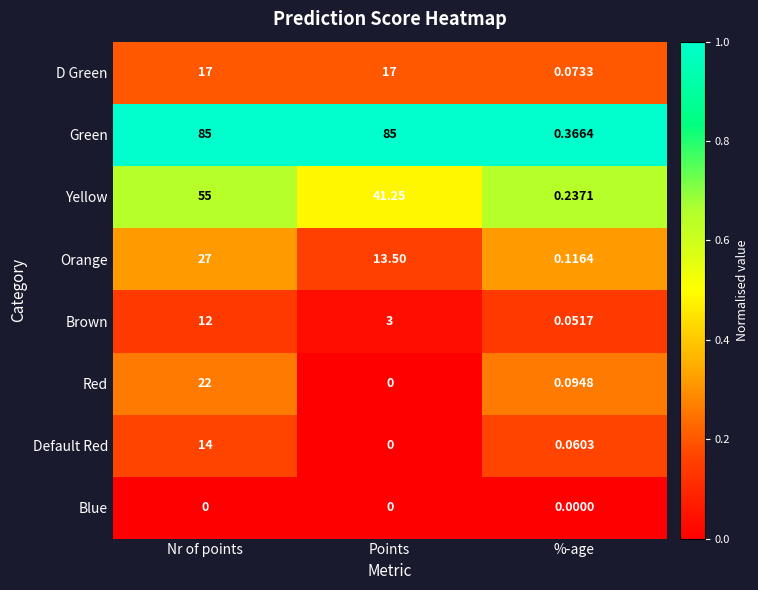

Is the value of Yellow at Nr of points greater than the value of Orange at %-age?

Yes